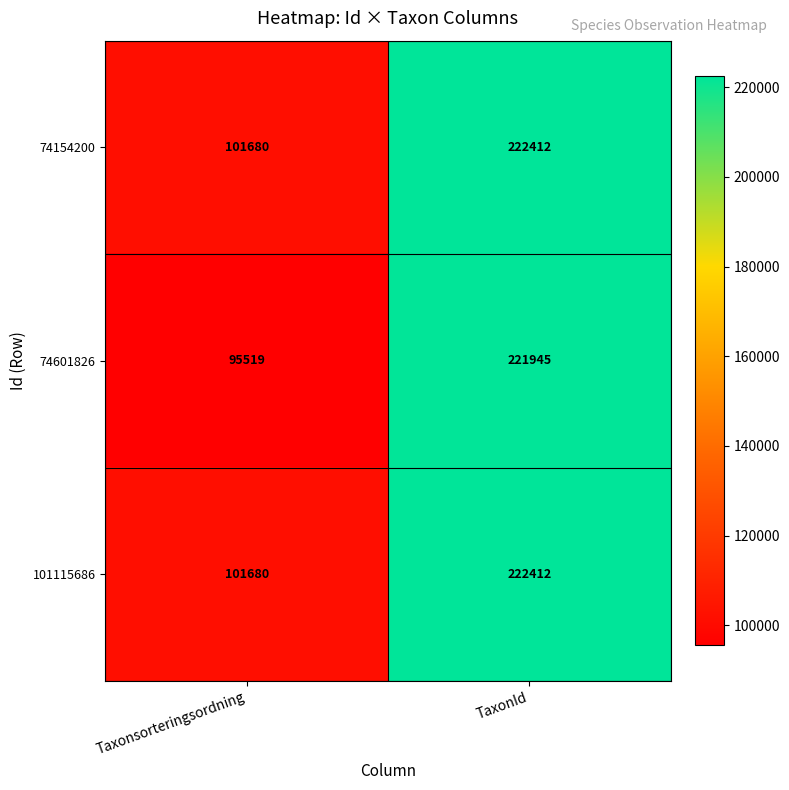

What is the difference between the 74601826 values at Taxonsorteringsordning and TaxonId?

126426